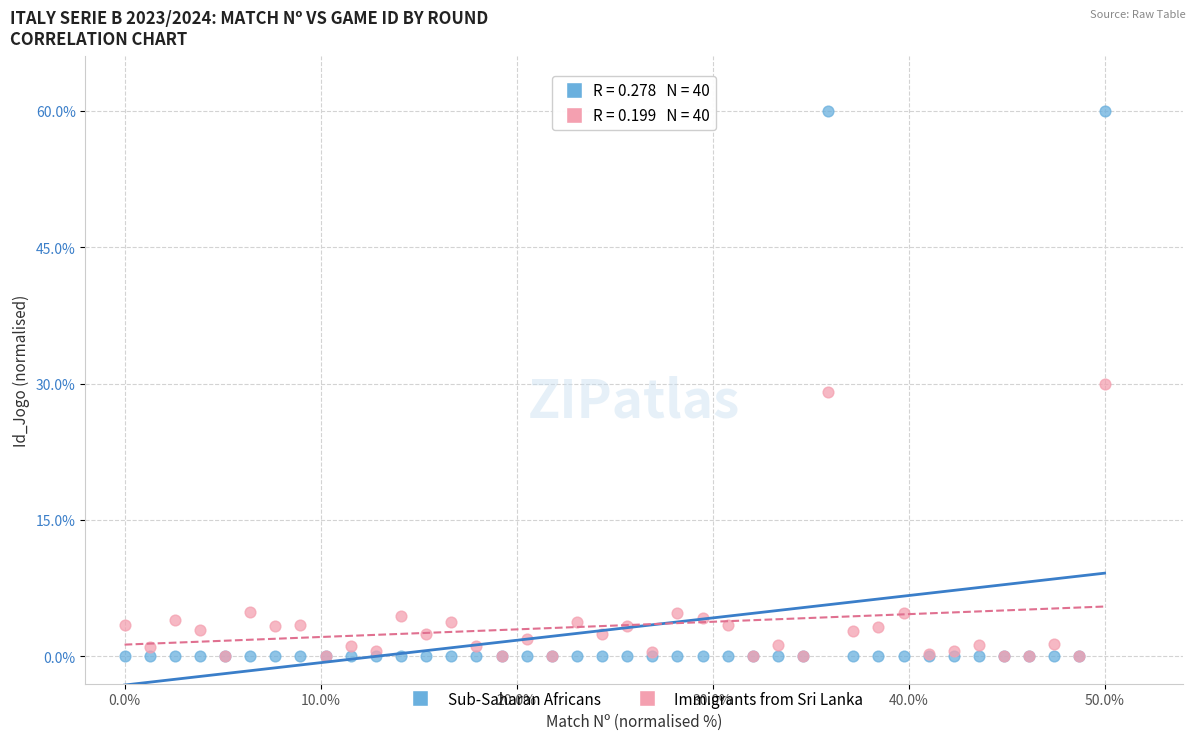

Which series reaches the maximum Y coordinate?

Sub-Saharan Africans